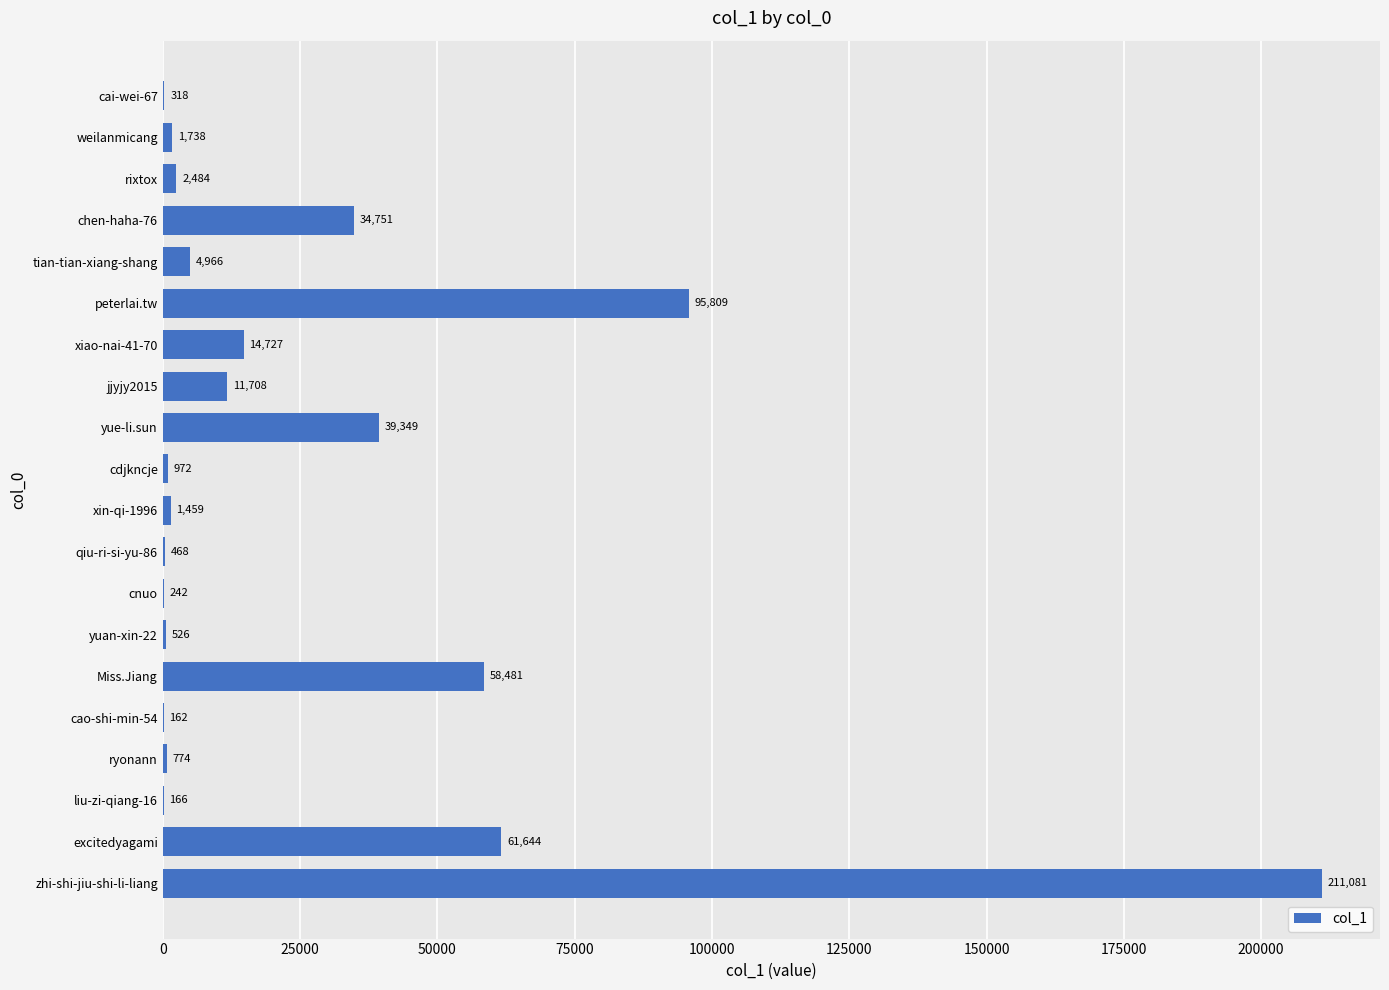

Between liu-zi-qiang-16 and rixtox, which is larger?

rixtox